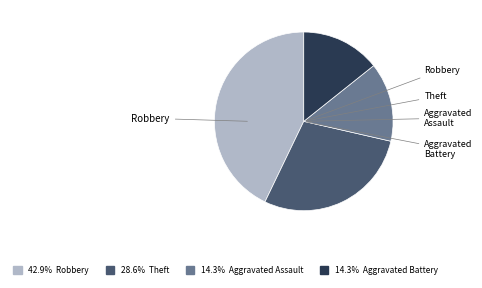

Is there any slice that represents more than half of the pie?

No